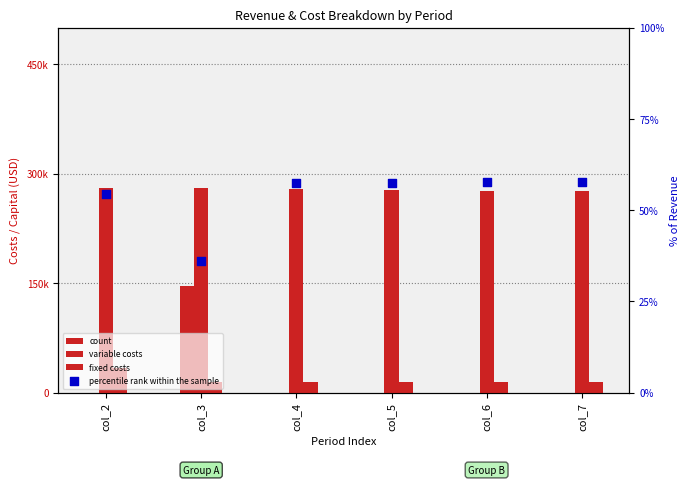

What is the total value across all series at col_6?

292087.4